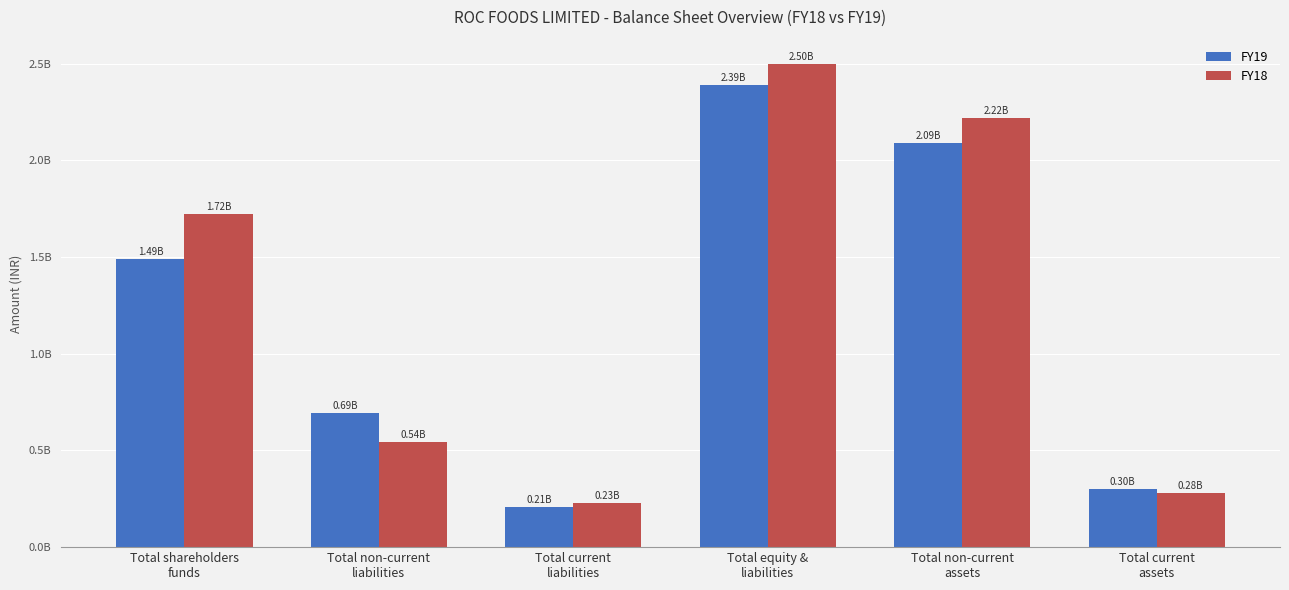

At which label does FY18 first exceed 1724665296?

Total equity &
liabilities